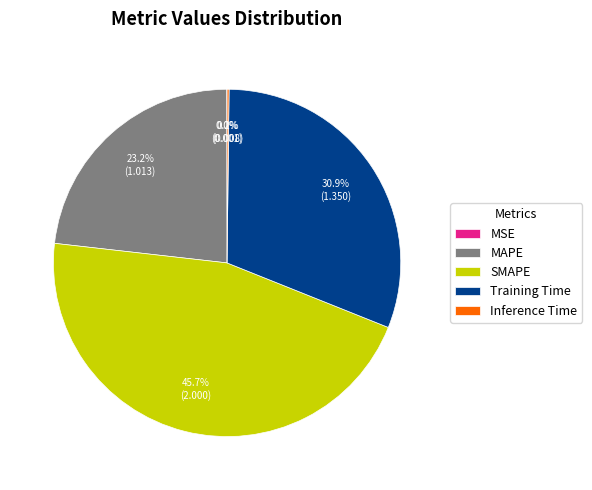

Is SMAPE the majority of the pie?

No